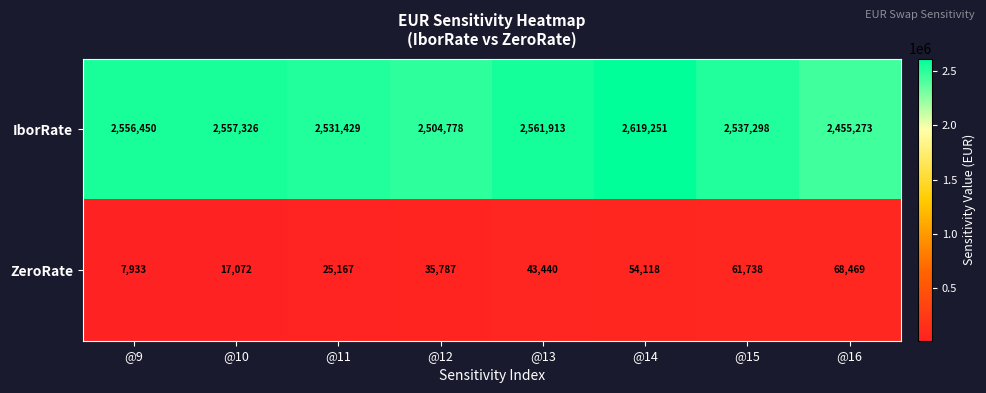

Reading left to right, list all the values displayed in this chart.

IborRate: @9=2556450	@10=2557326	@11=2531429	@12=2504778	@13=2561913	@14=2619251	@15=2537298	@16=2455273
ZeroRate: @9=7933	@10=17072	@11=25167	@12=35787	@13=43440	@14=54118	@15=61738	@16=68469